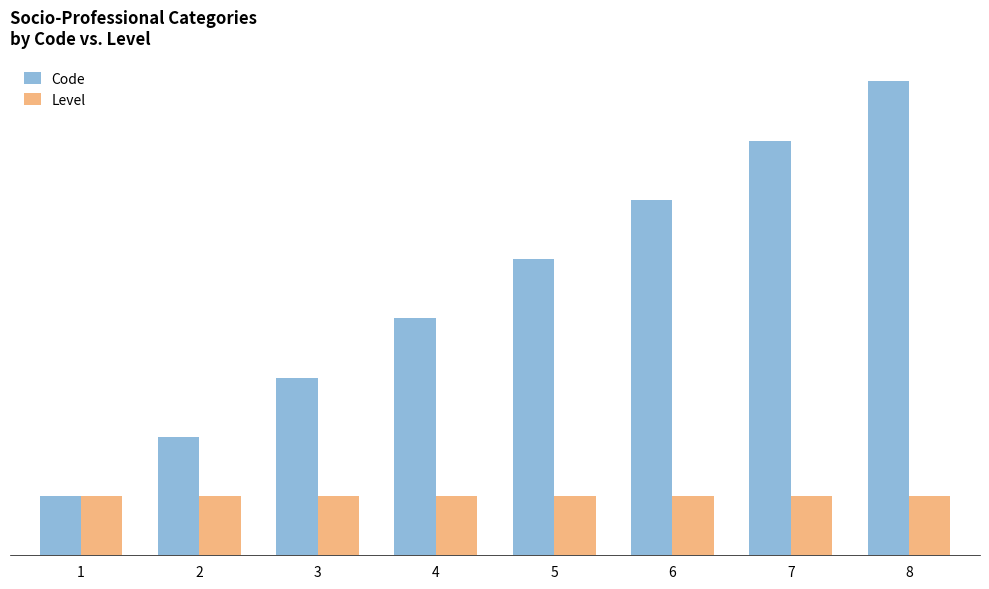

Rank the categories by Level value from lowest to highest.

1, 2, 3, 4, 5, 6, 7, 8